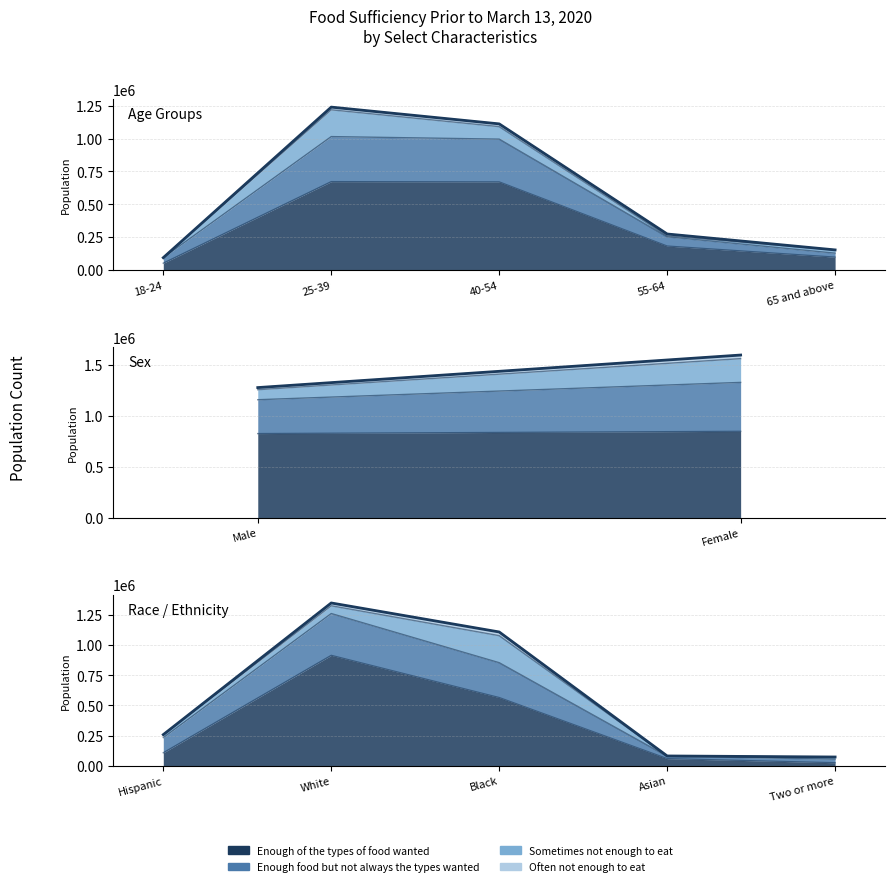

Which series ends up on top after the final intersection of Often not enough to eat and Sometimes not enough to eat?

Sometimes not enough to eat